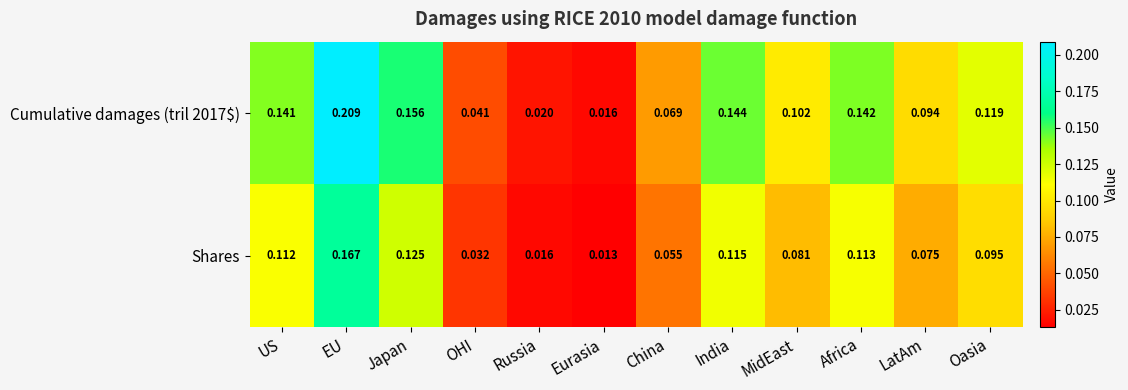

Which category has the highest value across all series?

EU